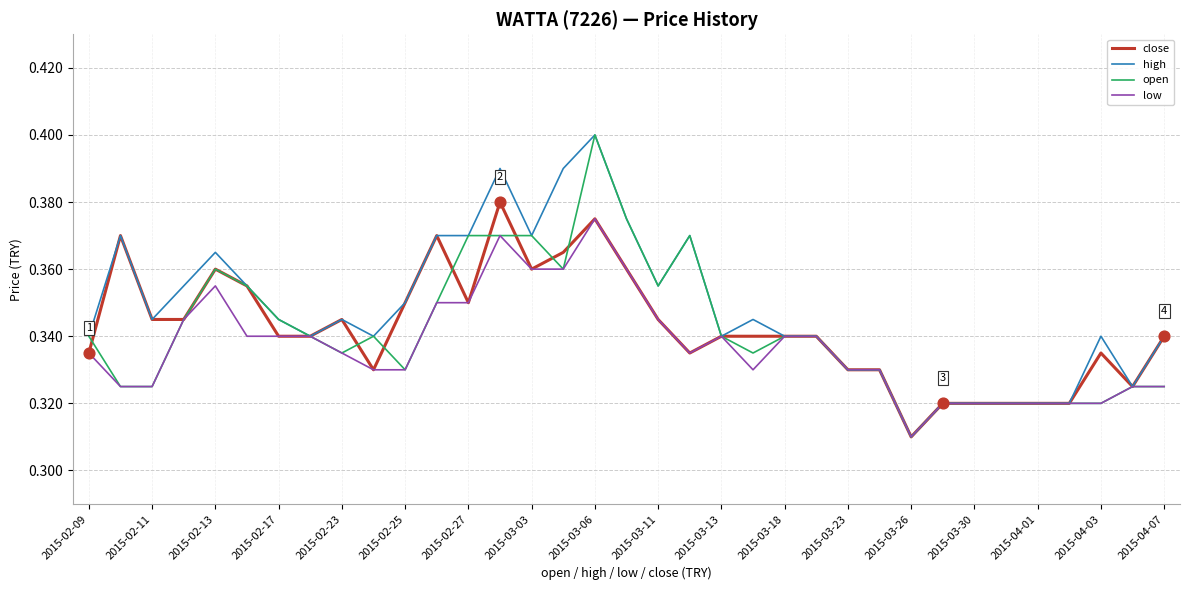

At how many categories does at least one series exceed 0?

35